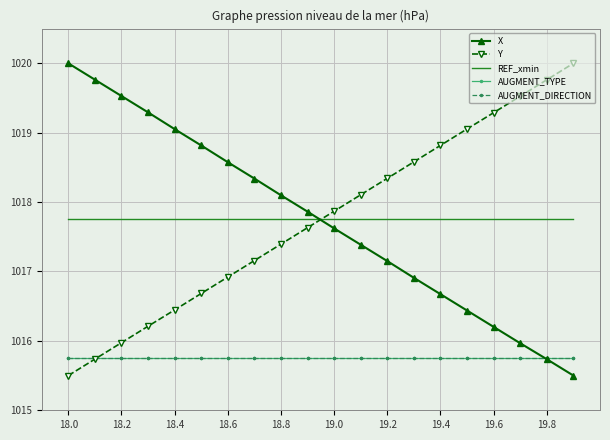

What is the sum of all AUGMENT_TYPE values?

20315.0